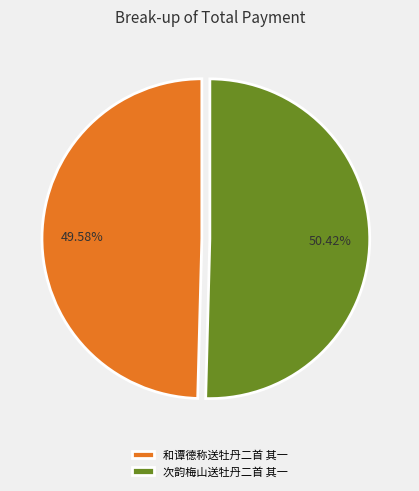

Approximately how many times larger is the value at 和谭德称送牡丹二首 其一 compared to 次韵梅山送牡丹二首 其一?

1.0